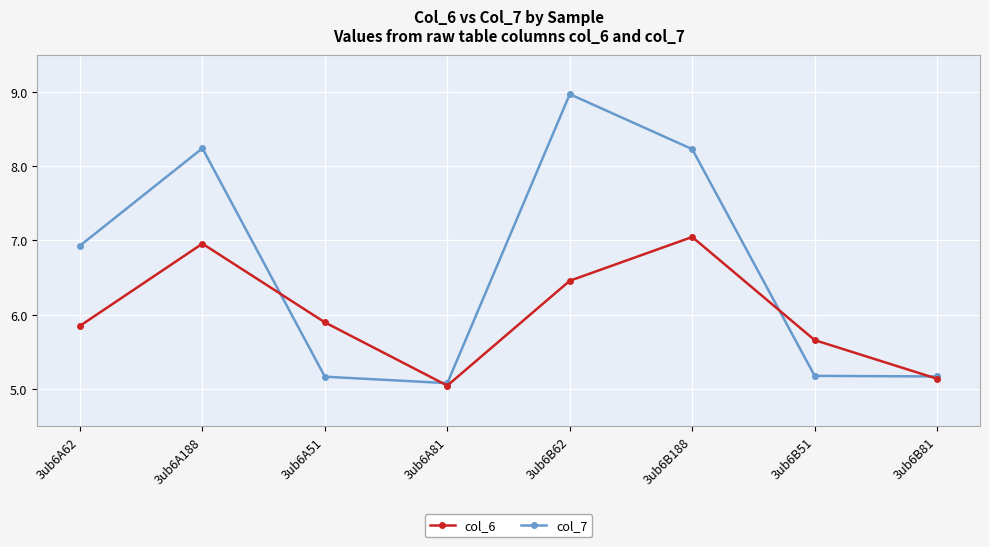

How many values in the col_7 series exceed 6?

4